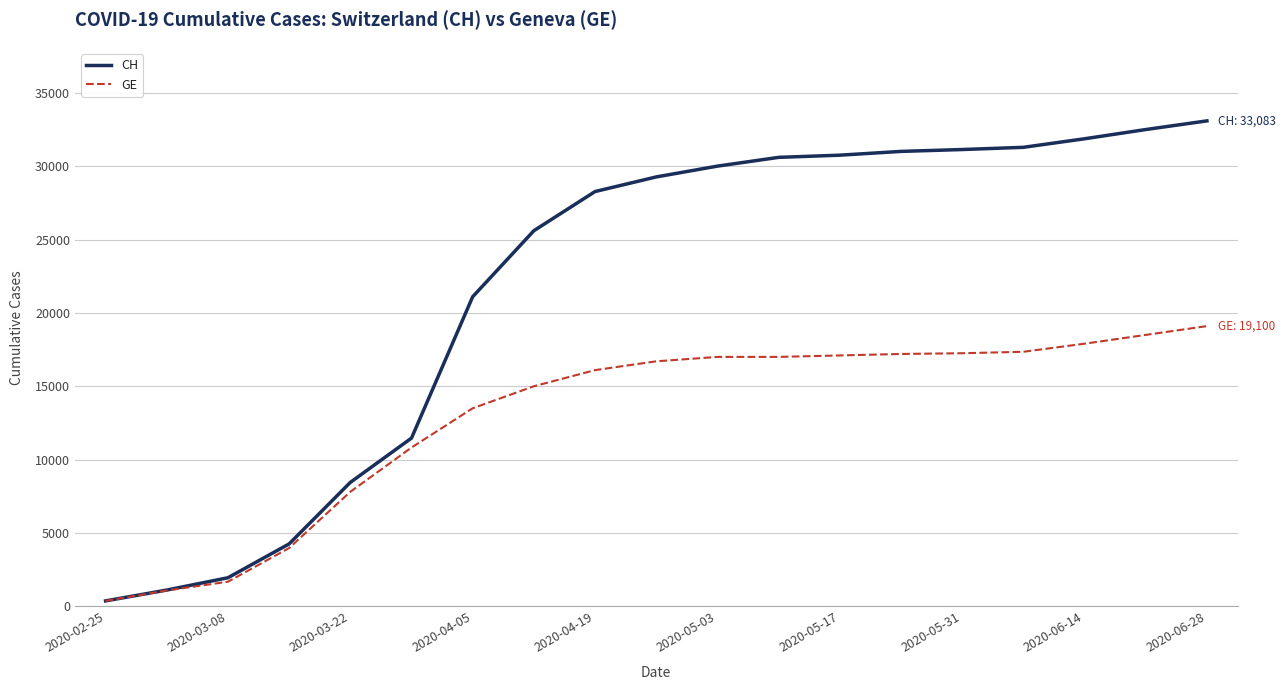

What is the greatest value displayed?

33083